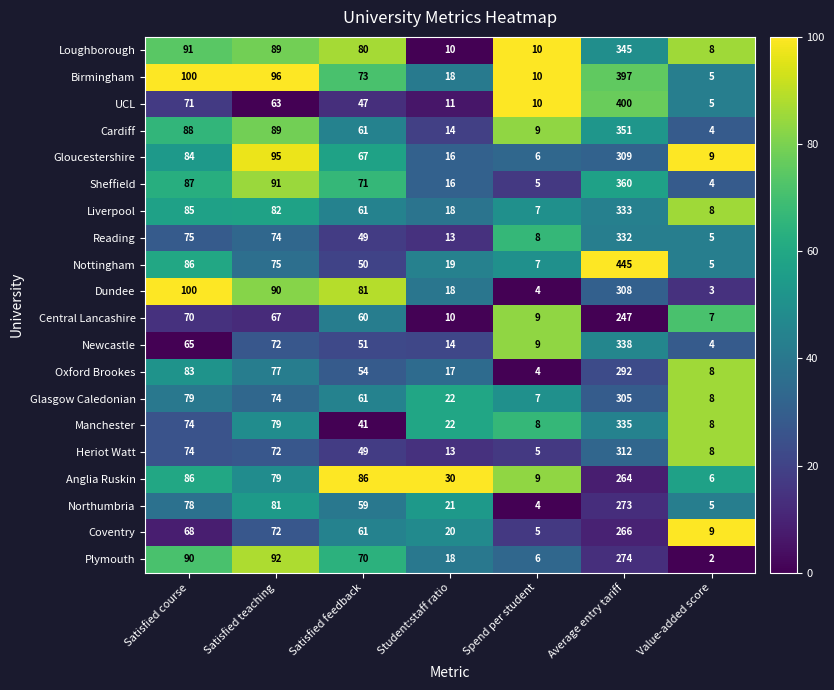

Where does the UCL series first go above 47?

Satisfied course